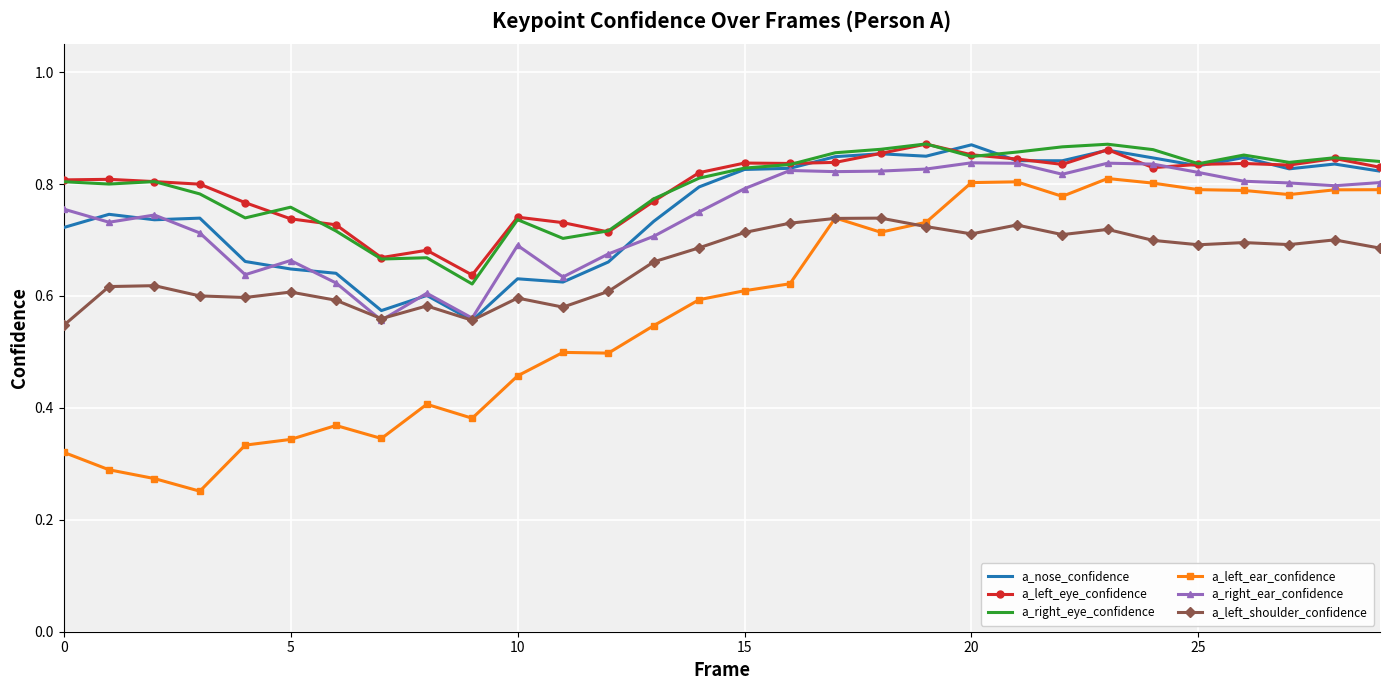

True or false: a_right_eye_confidence and a_left_shoulder_confidence intersect in this chart.

False